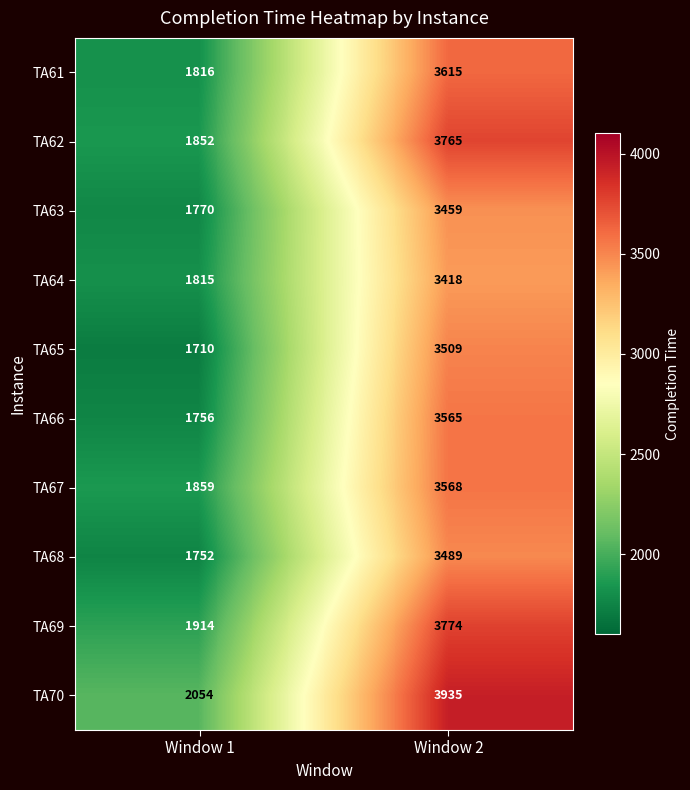

The value of TA64 at Window 1 is 1815. True or false?

True